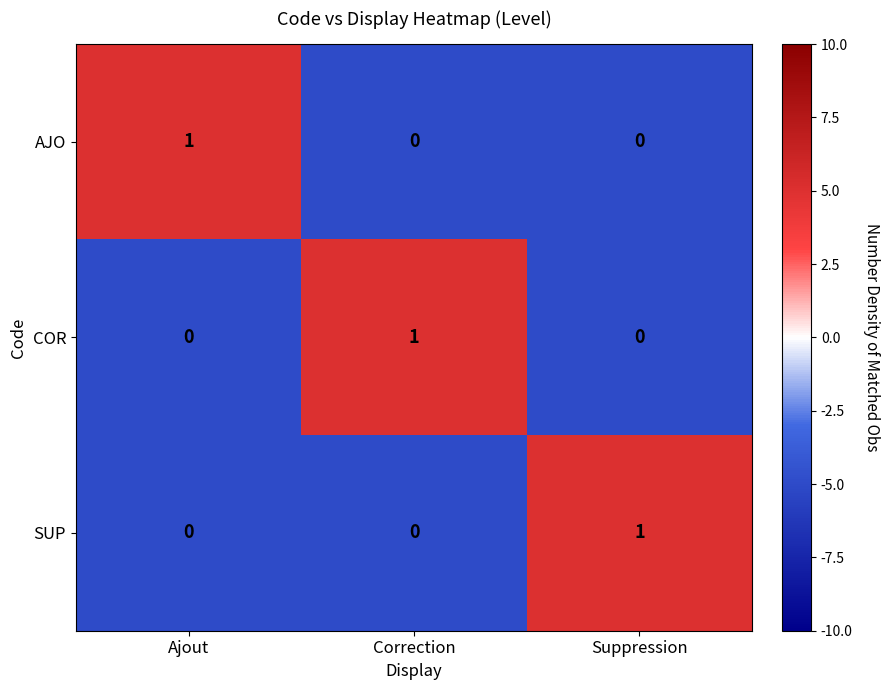

How many COR values are between 0 and 1?

3